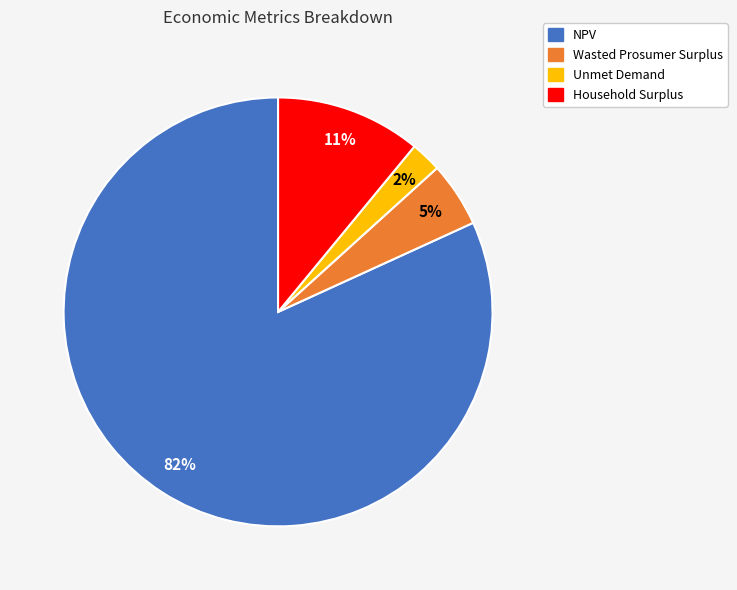

How many slices are in this pie chart?

4